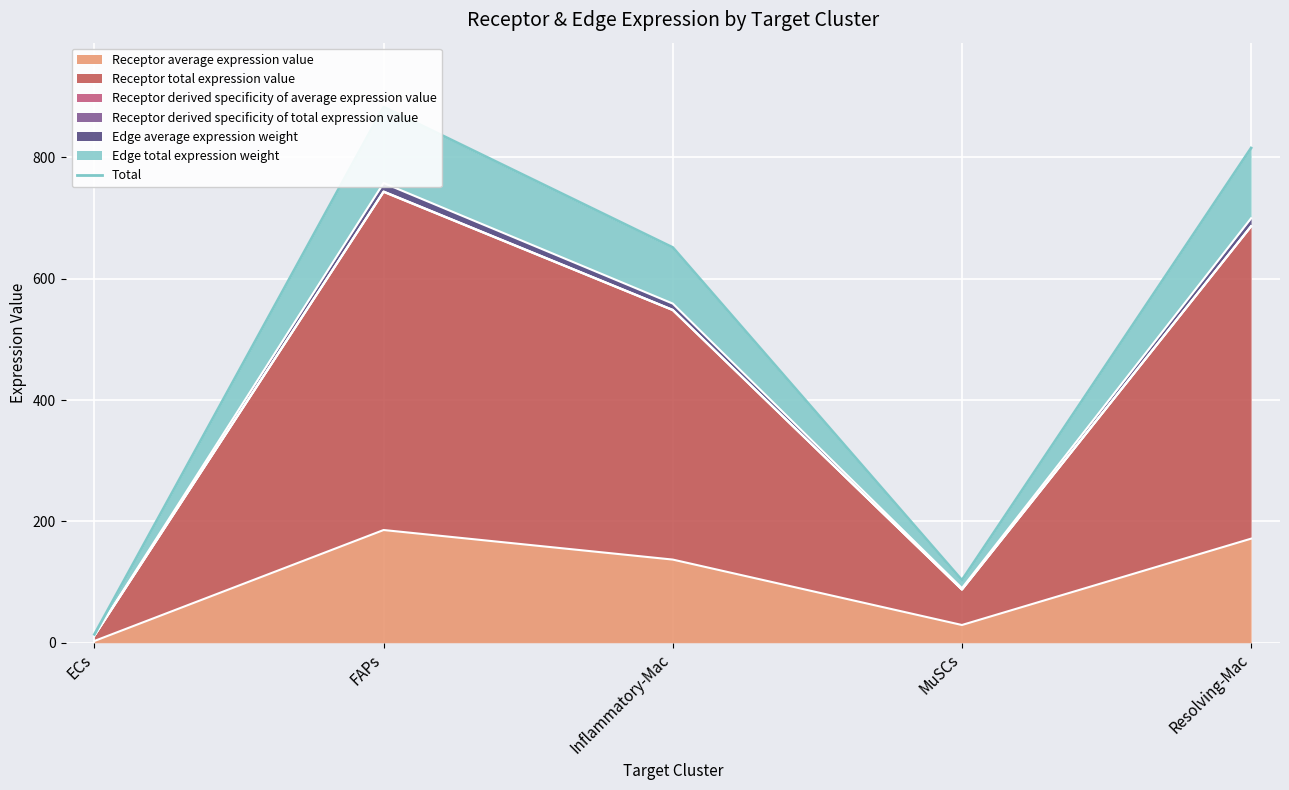

The chart shows a value of 13.8 at ECs. True or false?

True